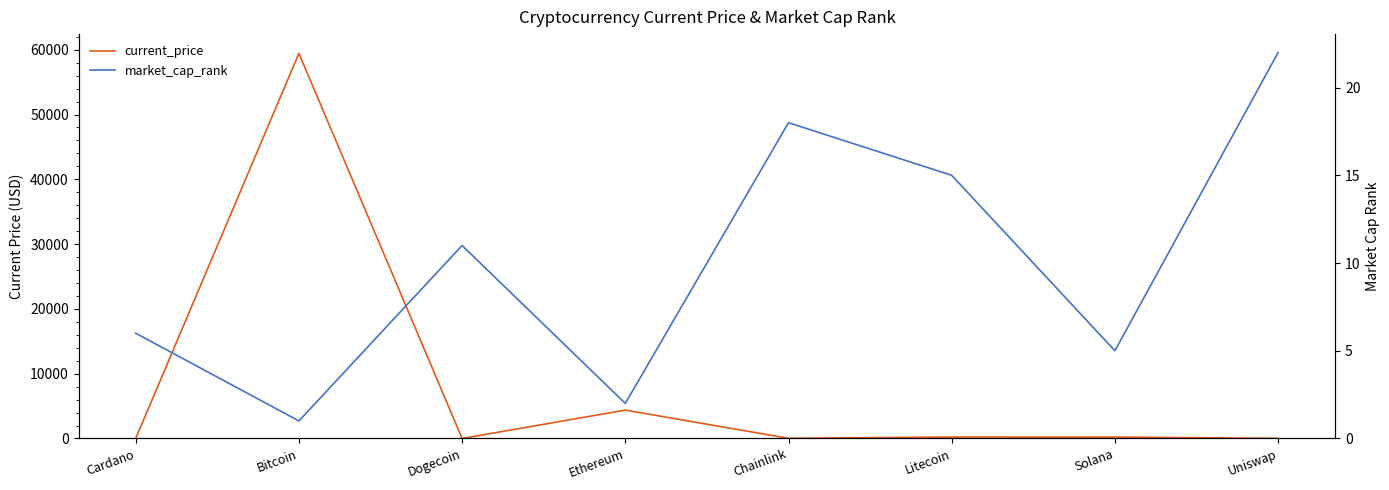

Which series has the largest total across all categories?

current_price